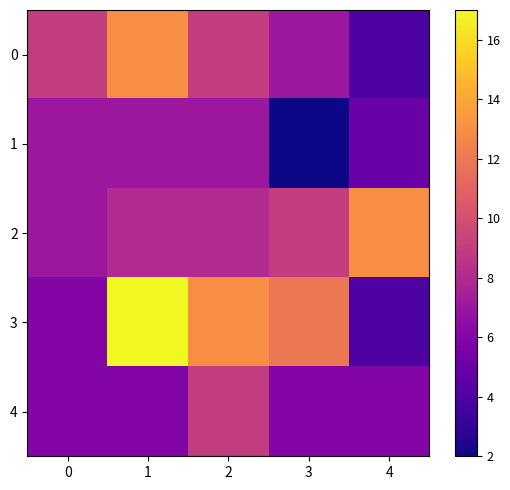

What is the difference between the highest and lowest values at 0?

3